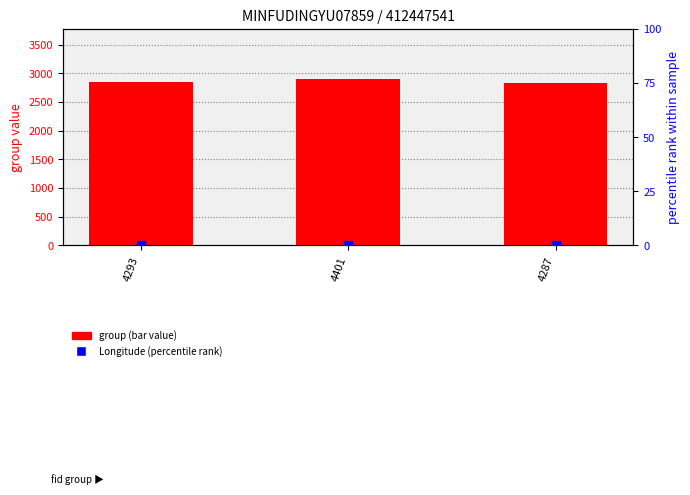

Is the value of Longitude (percentile rank) at 4293 greater than the value of group (bar value) at 4293?

No